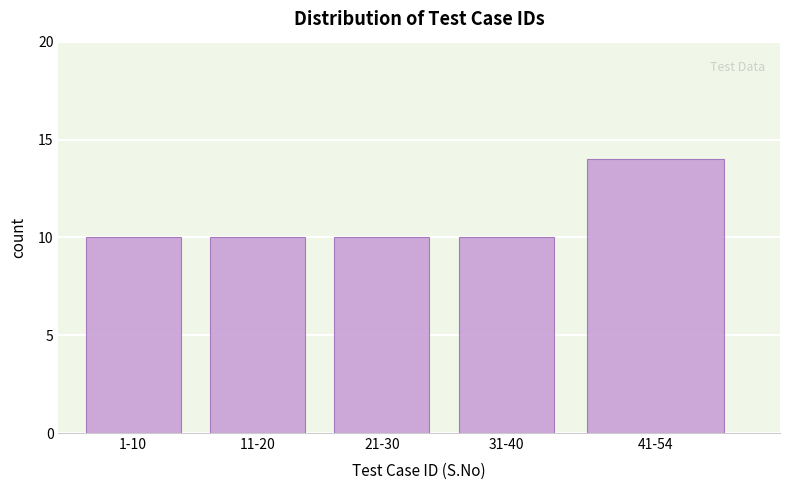

Reading right to left, transcribe all the data shown in this chart.

41-54=14	31-40=10	21-30=10	11-20=10	1-10=10